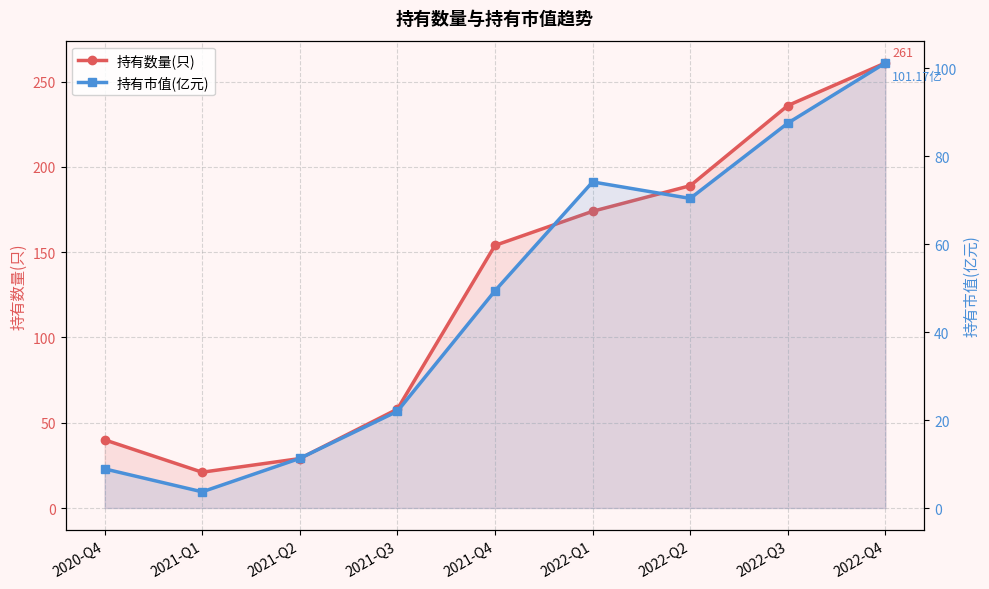

How many lines are shown in the chart?

2